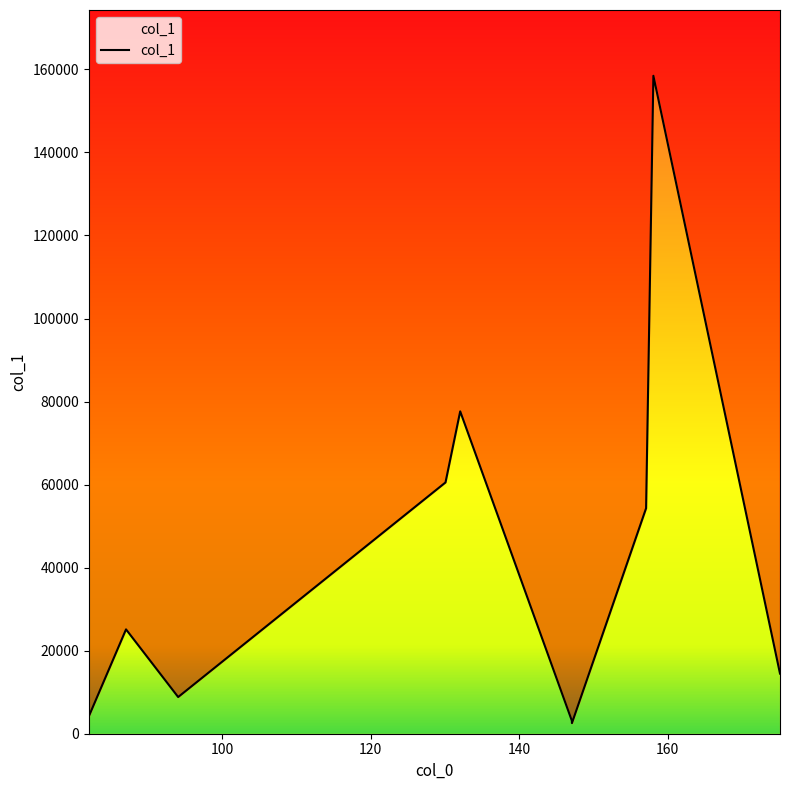

The chart shows a value of 2548.2 at 147.09178161621094. True or false?

True